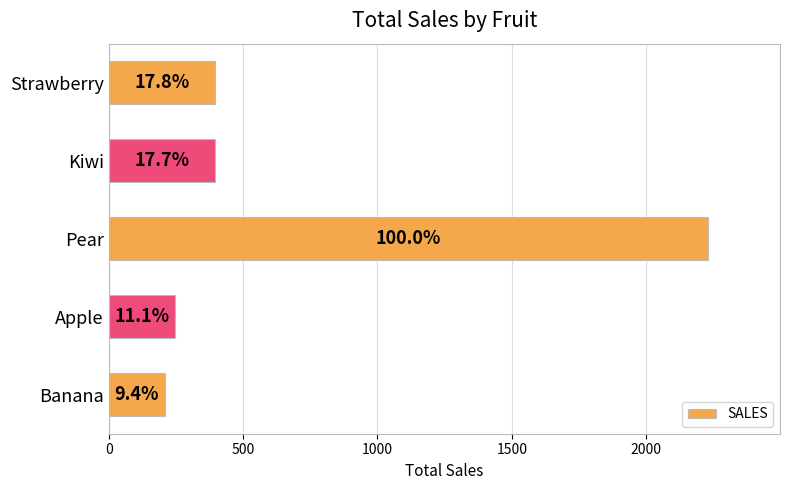

What is the maximum value shown in the chart?

2230